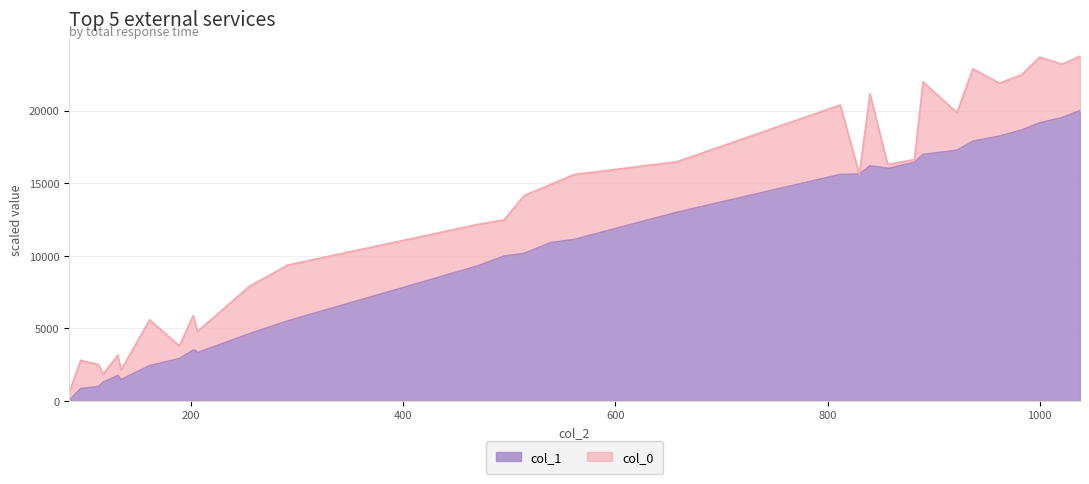

Where is the first local minimum?

134